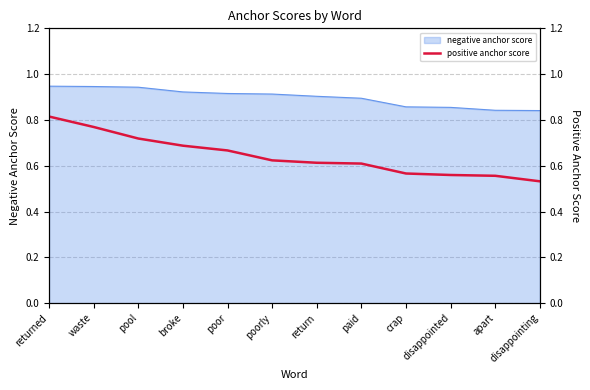

At which label is the value closest to 0?

disappointing